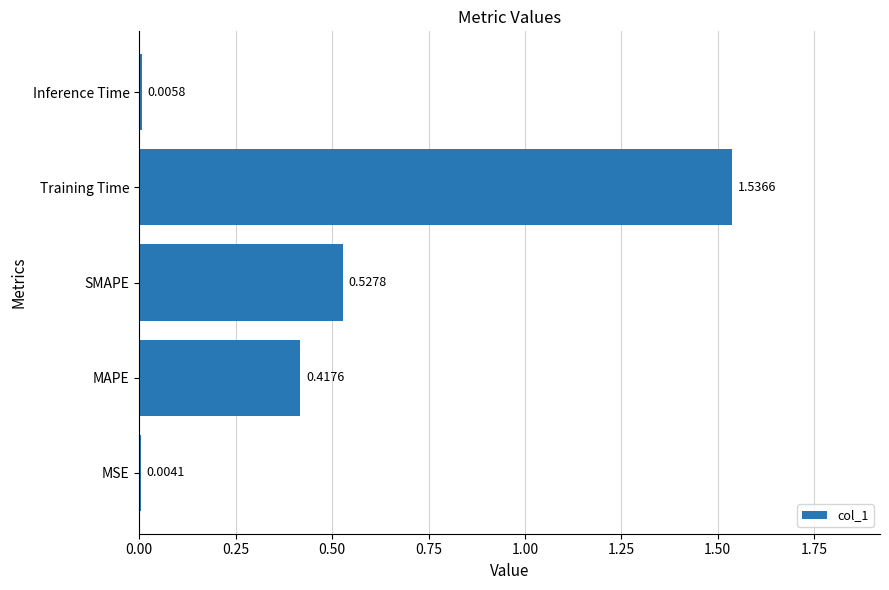

Are the bars horizontal?

Yes